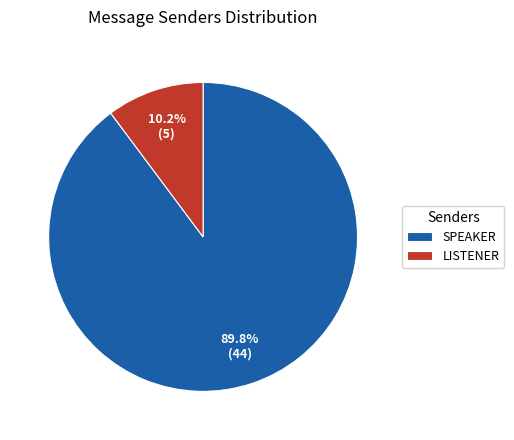

Which has a higher value, LISTENER or SPEAKER?

SPEAKER